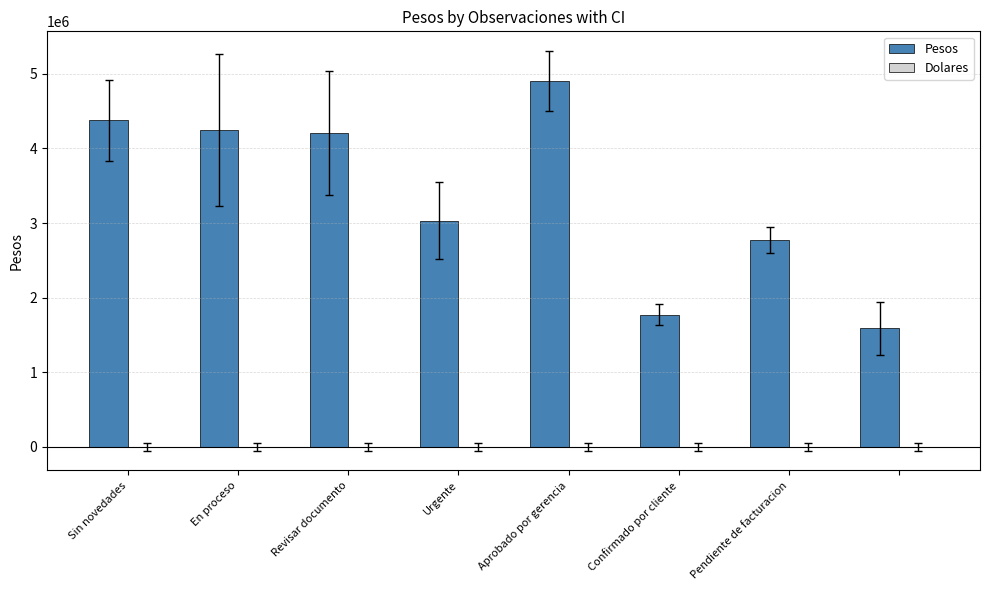

Count the number of categories in the chart.

8